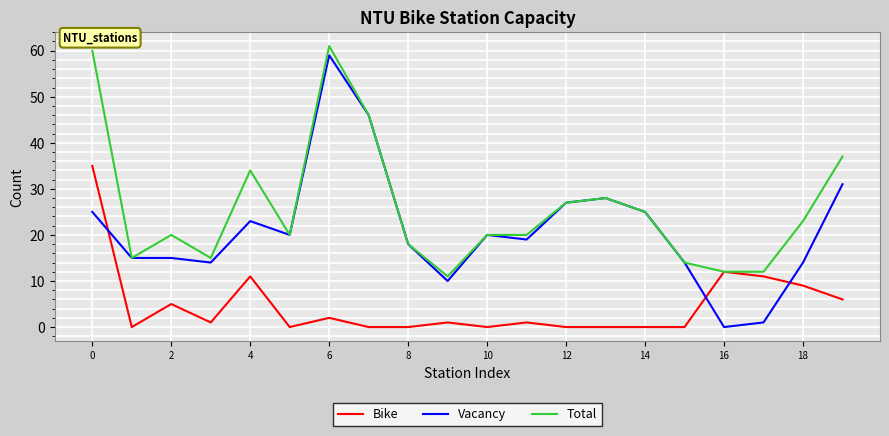

Which series has the largest total across all categories?

Total